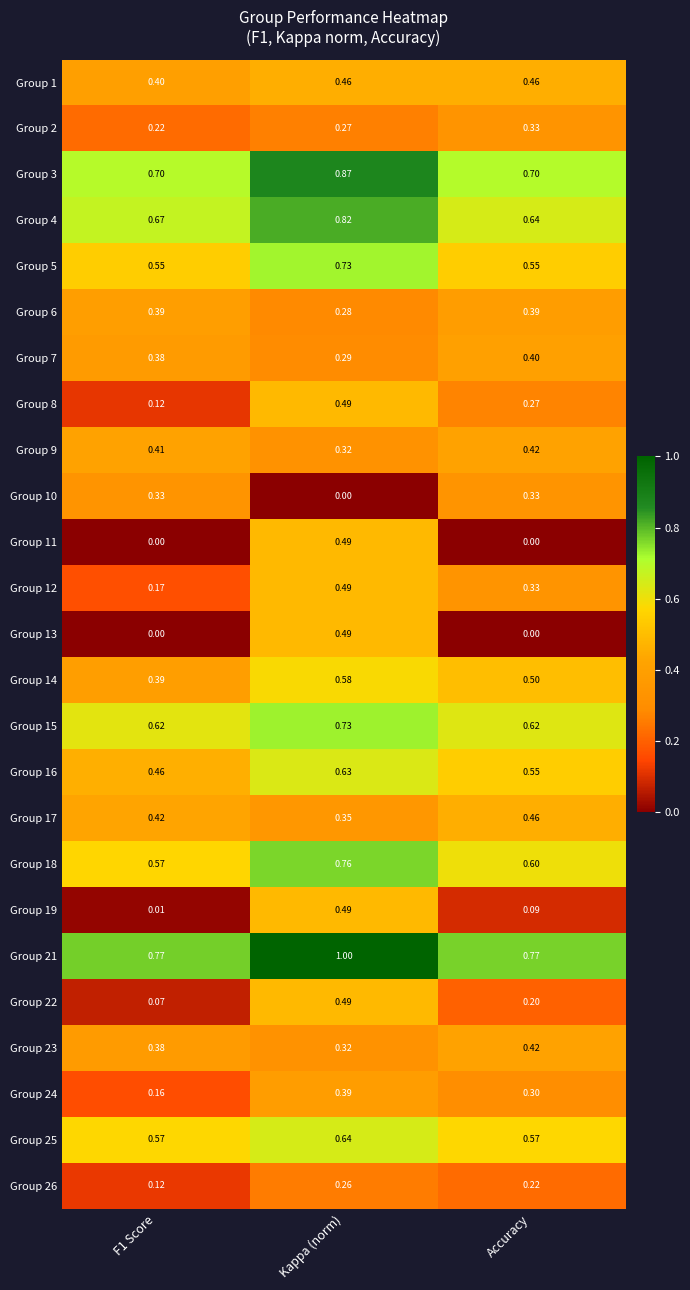

At which label is Group 23 closest to 0?

Kappa (norm)